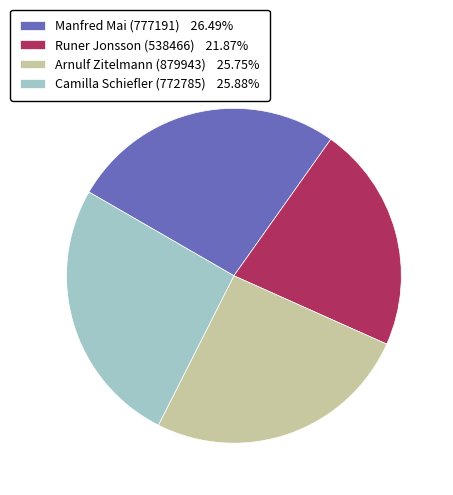

Does Camilla Schiefler (772785) 25.88% represent more than half of the total?

No